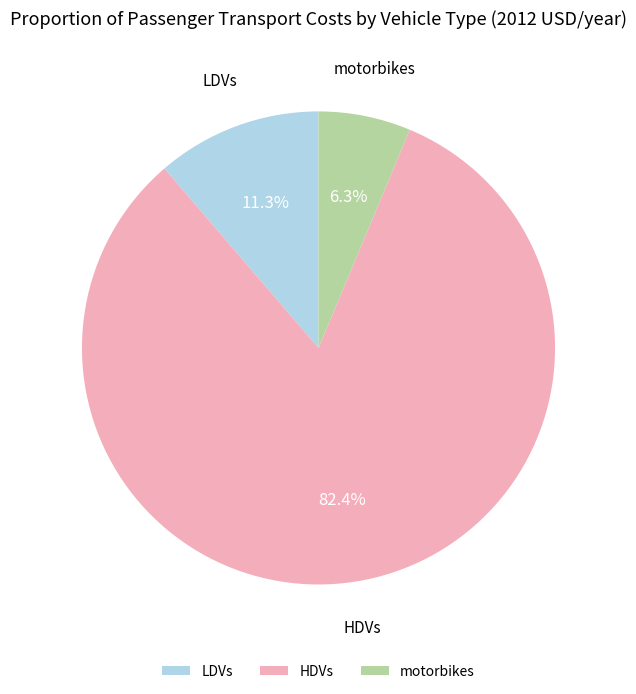

Is it true that LDVs is 11% of the pie?

True